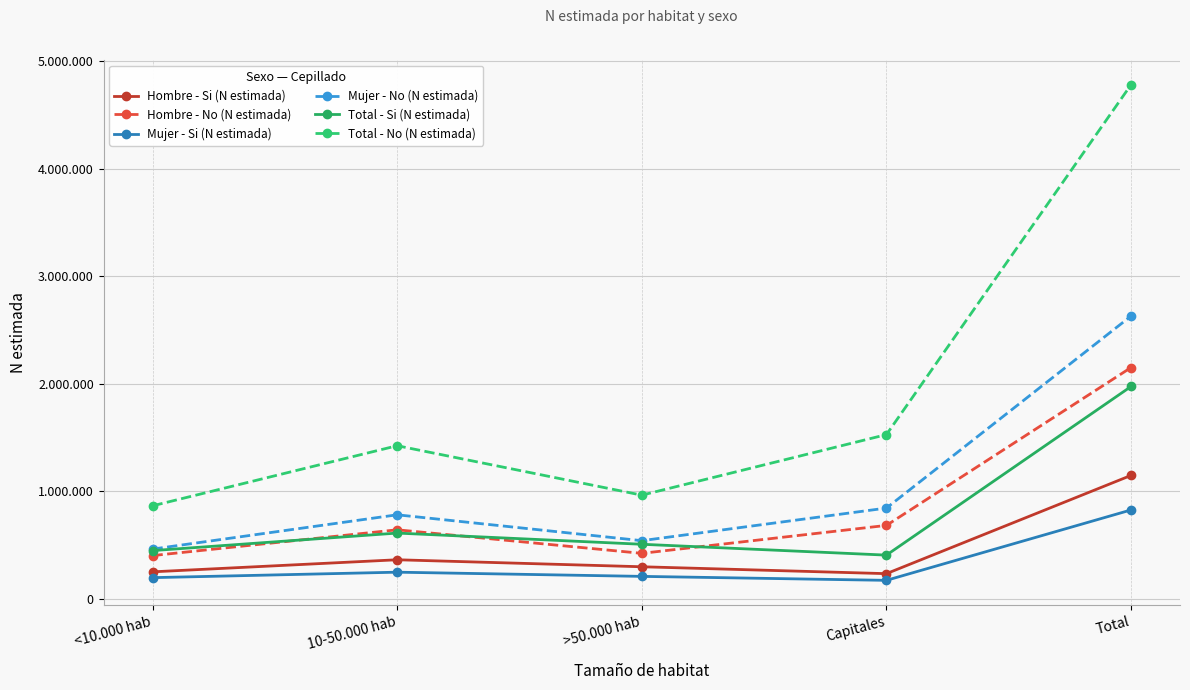

Reading left to right, extract all data points from this chart.

Hombre - Si (N estimada): <10.000 hab=251270	10-50.000 hab=363484	>50.000 hab=298477	Capitales=234376	Total=1147607
Hombre - No (N estimada): <10.000 hab=402248	10-50.000 hab=642056	>50.000 hab=423152	Capitales=682906	Total=2150361
Mujer - Si (N estimada): <10.000 hab=197237	10-50.000 hab=248081	>50.000 hab=209088	Capitales=172237	Total=826642
Mujer - No (N estimada): <10.000 hab=462650	10-50.000 hab=781475	>50.000 hab=540869	Capitales=844004	Total=2628999
Total - Si (N estimada): <10.000 hab=448507	10-50.000 hab=611564	>50.000 hab=507565	Capitales=406613	Total=1974249
Total - No (N estimada): <10.000 hab=864898	10-50.000 hab=1423531	>50.000 hab=964021	Capitales=1526910	Total=4779361